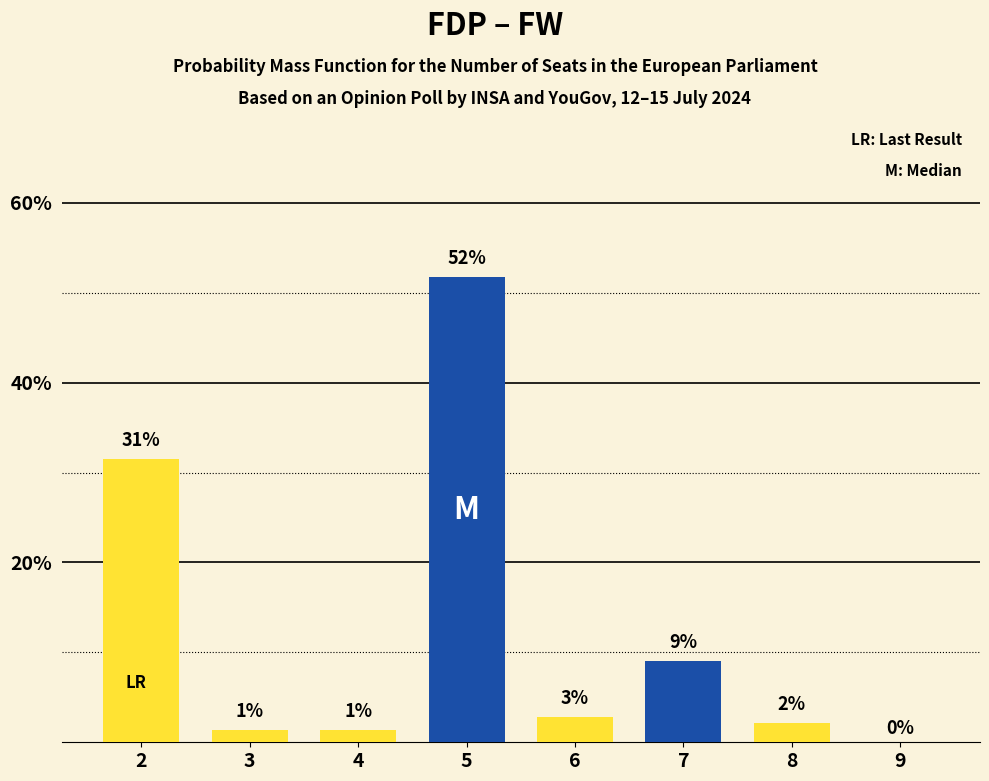

What is the change in value from 6 to 9?

-2.8